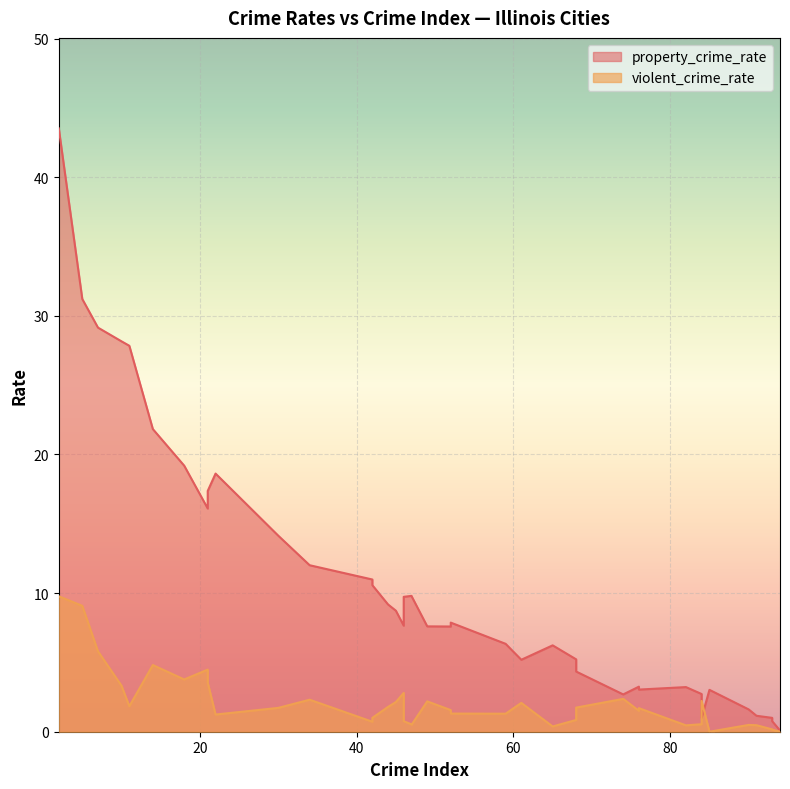

List the series in order of their peak value, lowest first.

violent_crime_rate, property_crime_rate